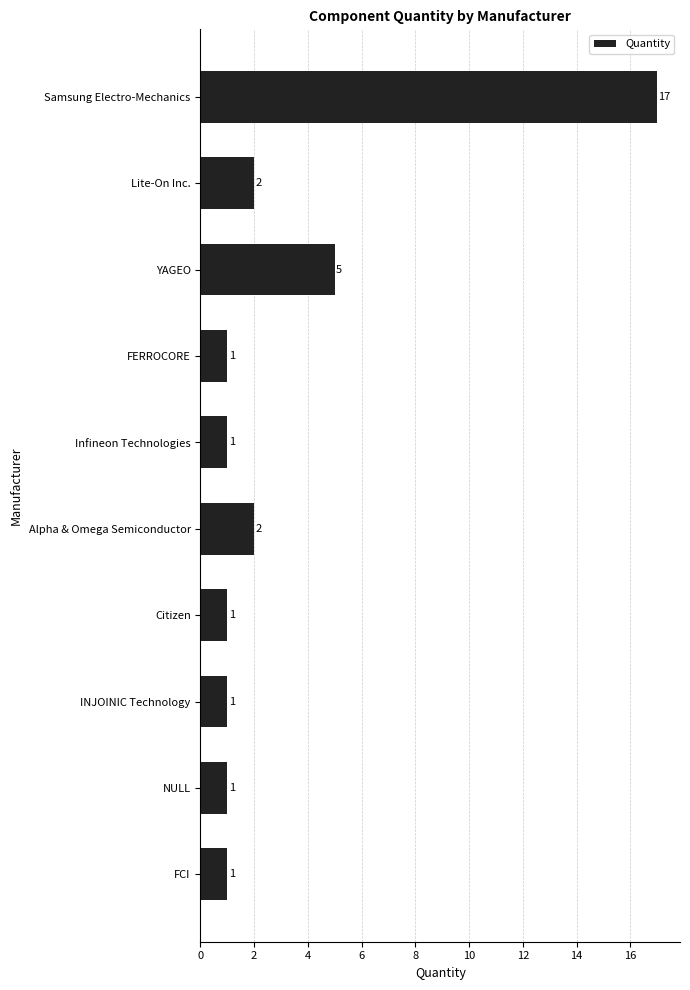

The value at FCI is 1. True or false?

True